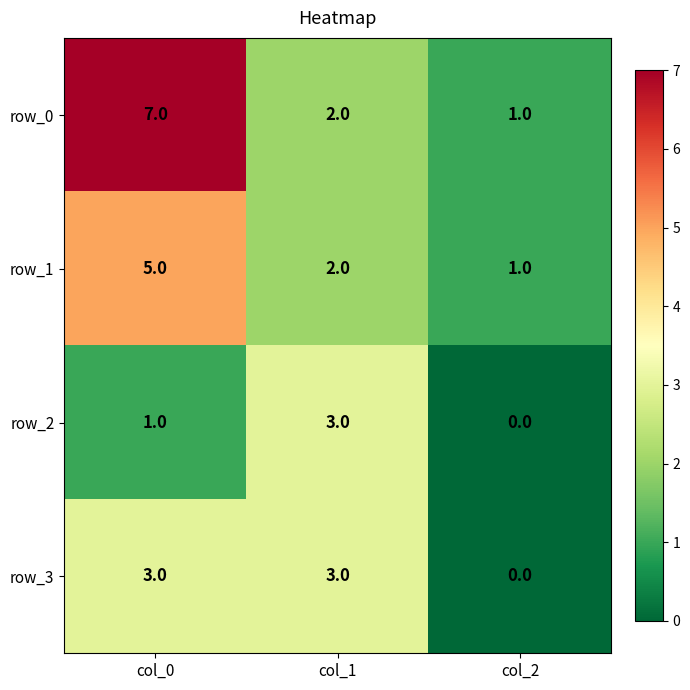

What is the difference between the maximum and minimum values in the row_0 series?

6